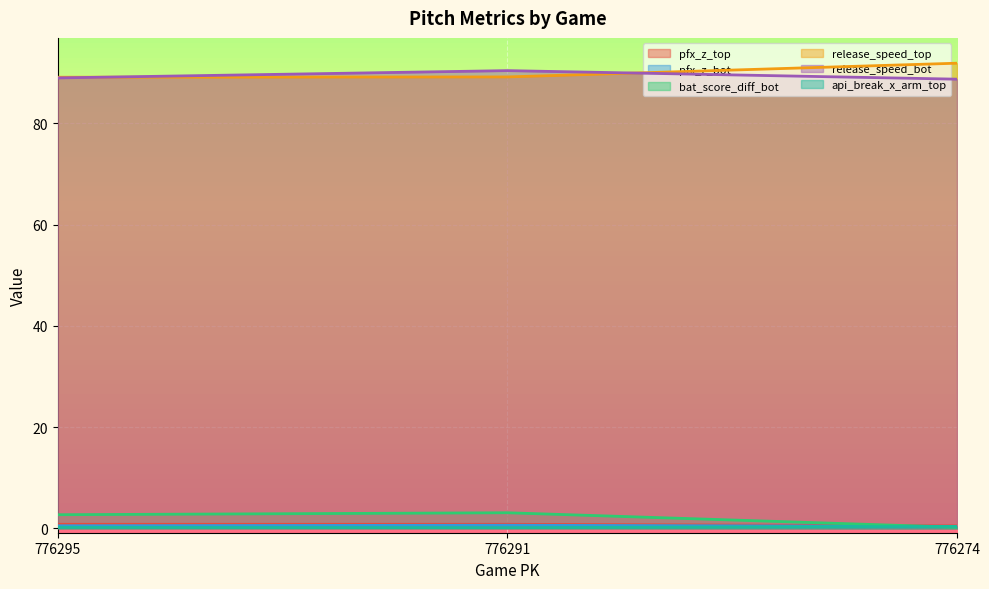

What is the average value of the pfx_z_bot series?

0.5